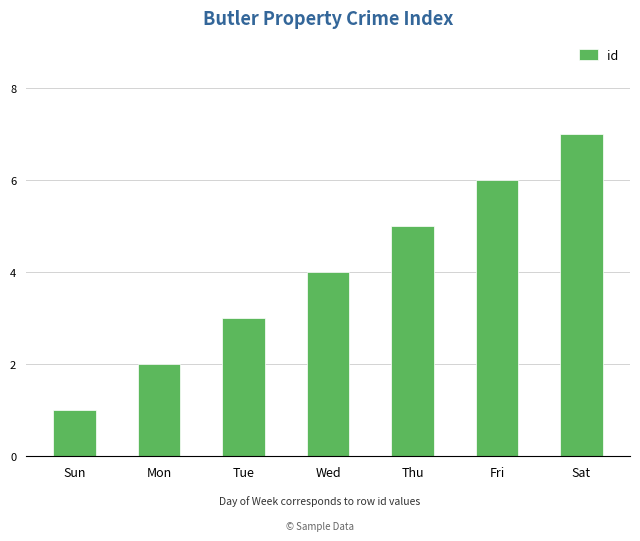

Reading left to right, transcribe all the data shown in this chart.

1	2	3	4	5	6	7